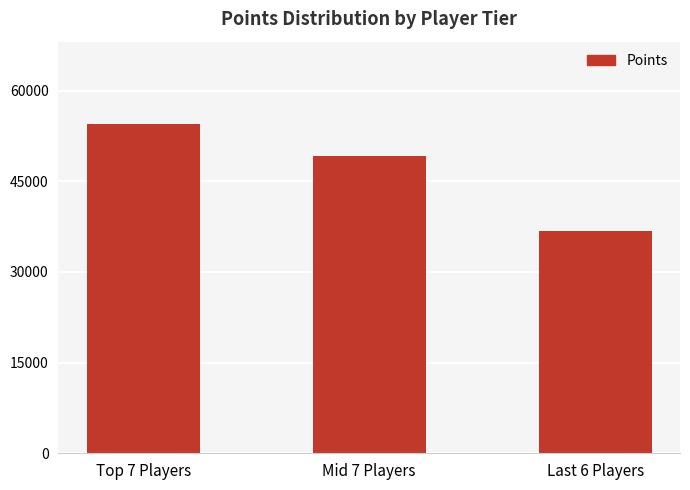

Reading right to left, what are all the values shown in this chart?

Last 6 Players=36789	Mid 7 Players=49160	Top 7 Players=54464